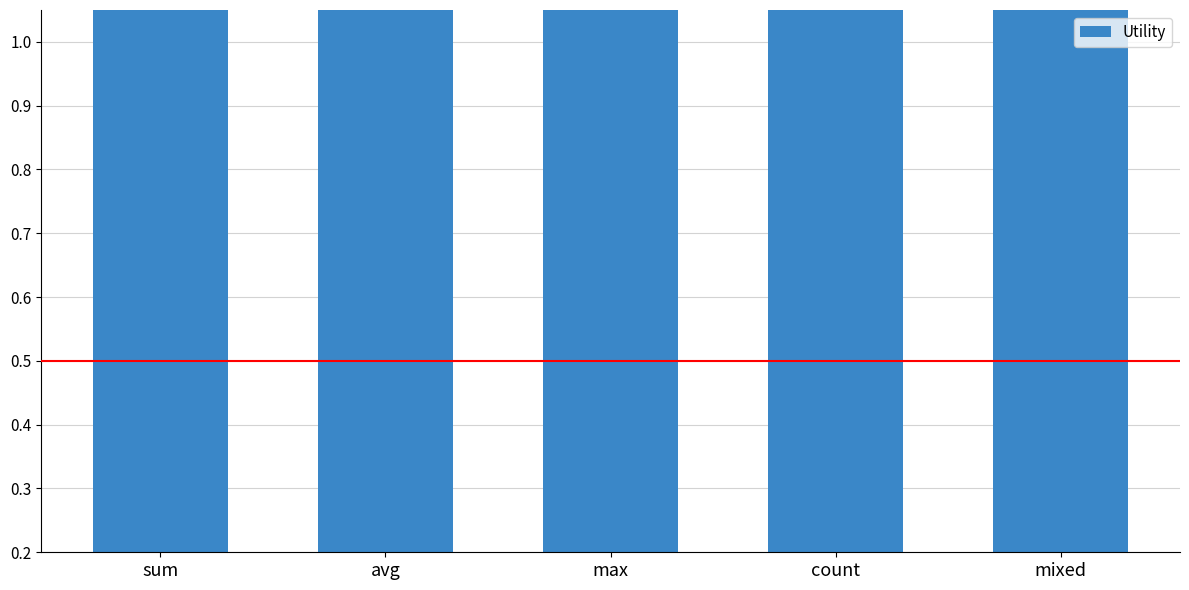

Is it true that the value at avg is 1.4?

True